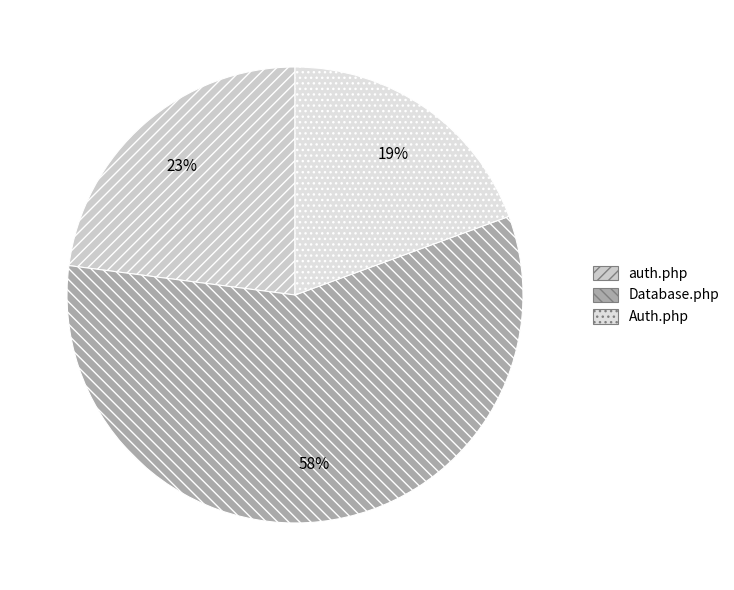

Is Database.php the majority of the pie?

Yes